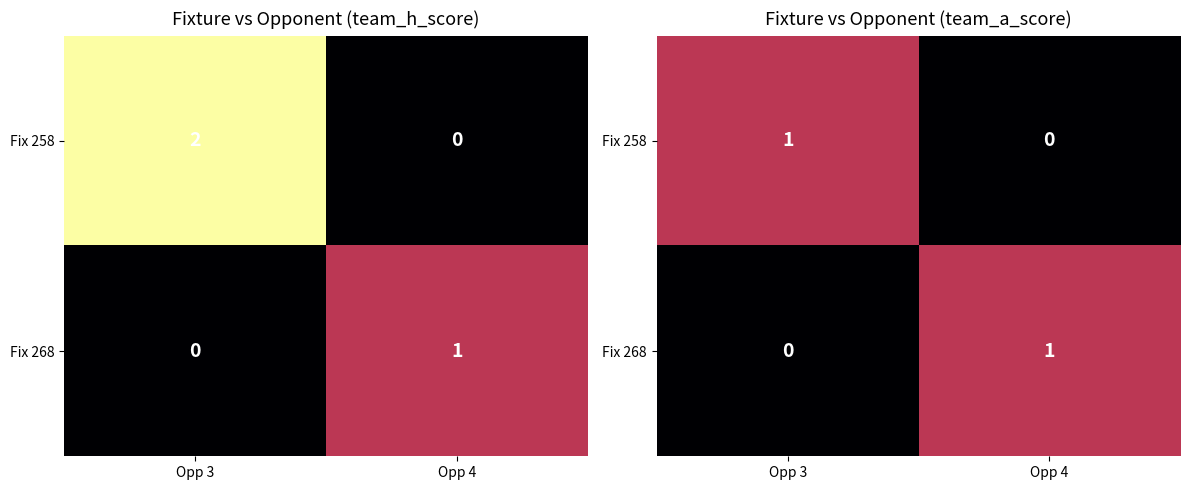

At how many categories does at least one series exceed 0?

2